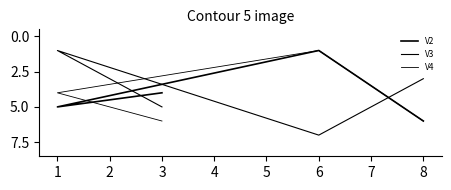

How many values in the V3 series are below 5?

2